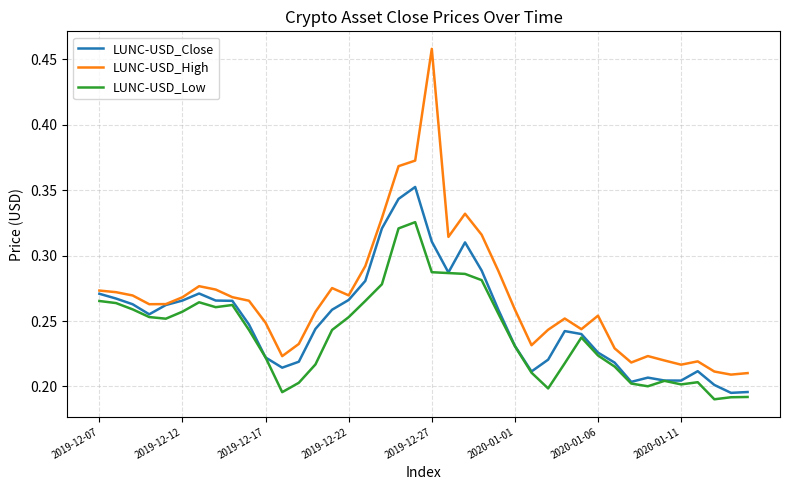

Rank the series by their maximum value, from highest to lowest.

LUNC-USD_High, LUNC-USD_Close, LUNC-USD_Low